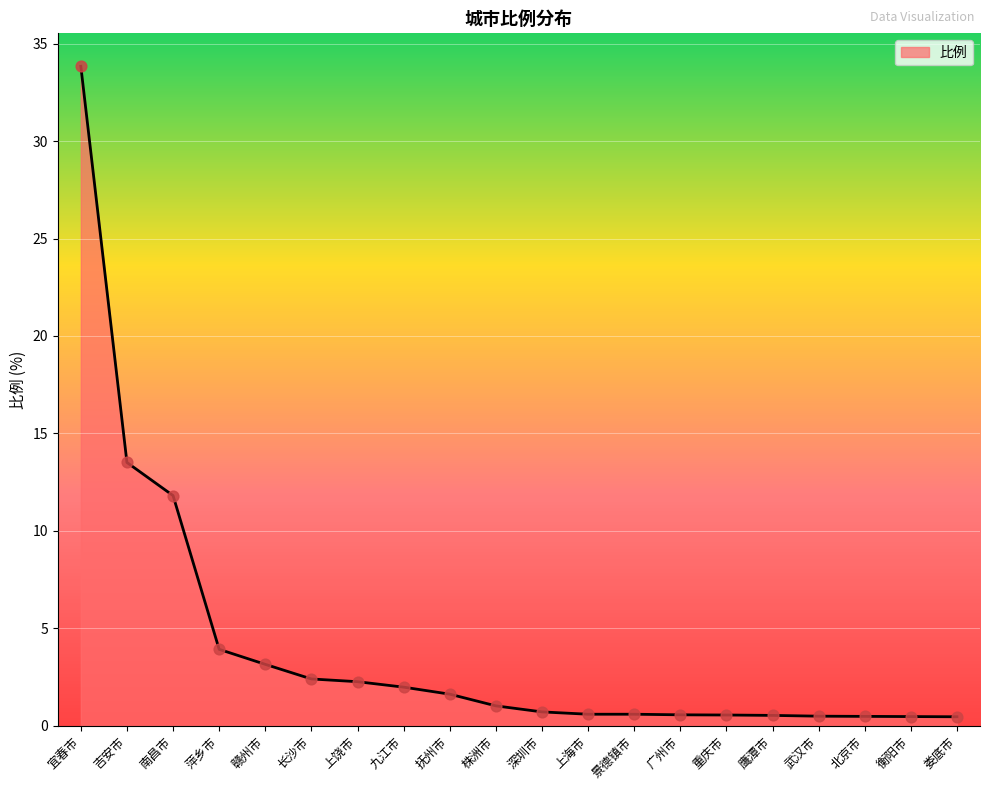

Between 武汉市 and 上饶市, which is larger?

上饶市